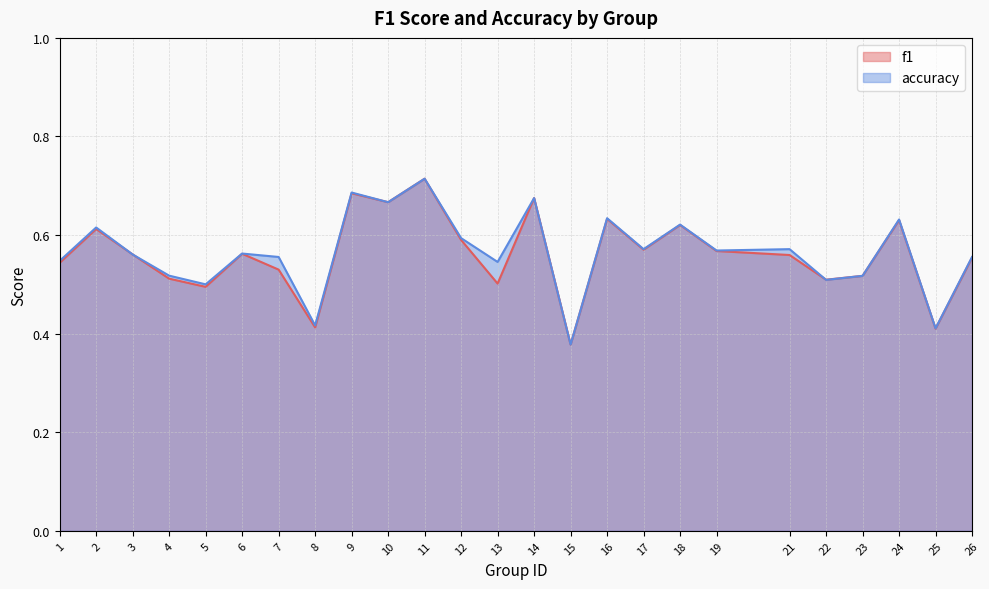

How many distinct data groups are displayed?

2